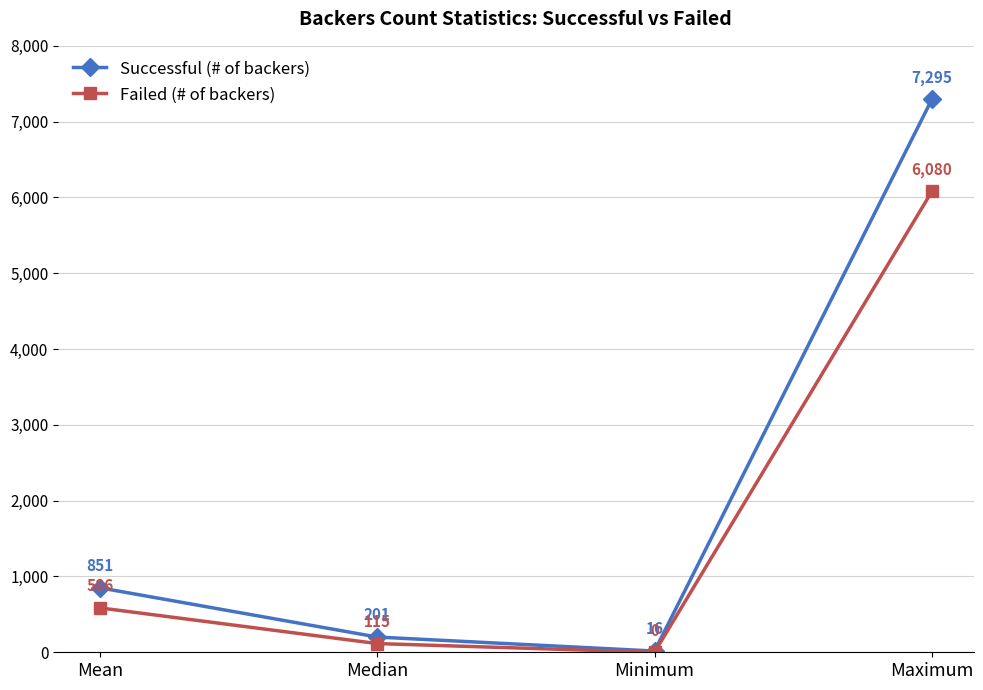

What are all the series names shown in the legend?

Successful (# of backers), Failed (# of backers)